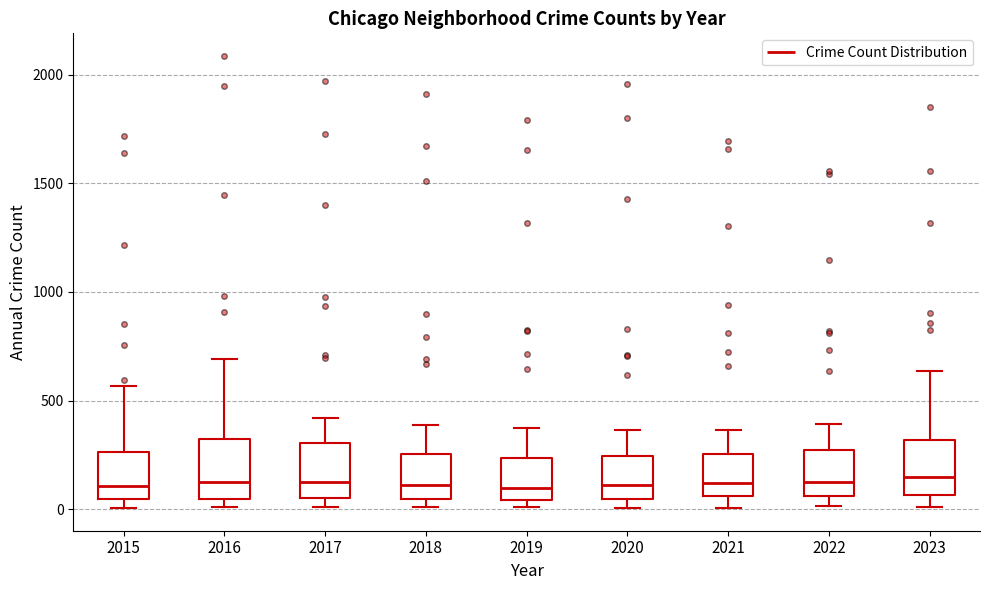

Reading left to right, read every box against the y-axis: the position of its median line, the range the box covers, and the ends of its whiskers. The values are not printed on the chart, so give them approximately, as read against the axis.

2015: median 100, box 50 to 250, whiskers 0 to 550
2016: median 150, box 50 to 300, whiskers 0 to 700
2017: median 100, box 50 to 300, whiskers 0 to 400
2018: median 100, box 50 to 250, whiskers 0 to 400
2019: median 100, box 50 to 250, whiskers 0 to 400
2020: median 100, box 50 to 250, whiskers 0 to 350
2021: median 100, box 50 to 250, whiskers 0 to 350
2022: median 100, box 50 to 250, whiskers 0 to 400
2023: median 150, box 50 to 300, whiskers 0 to 650